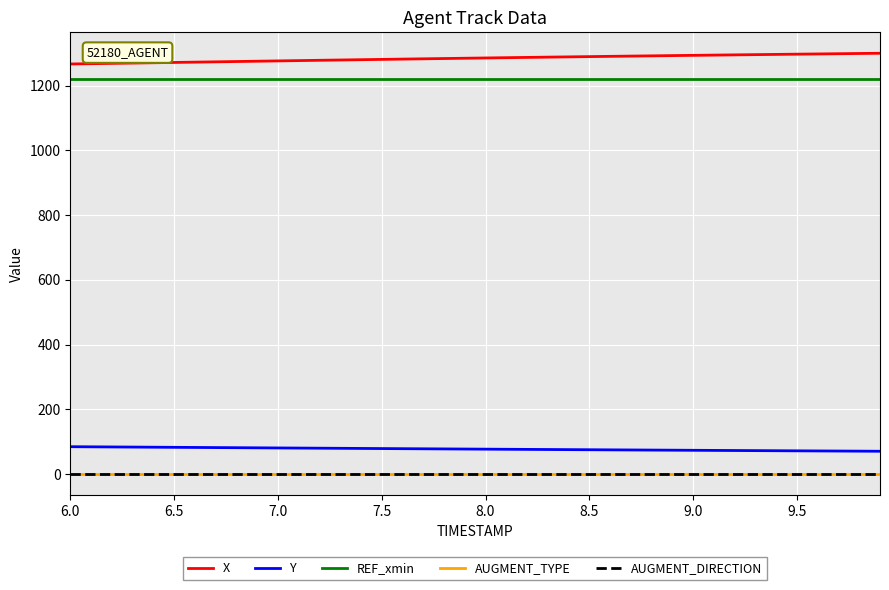

True or false: AUGMENT_DIRECTION and X cross at least once.

False